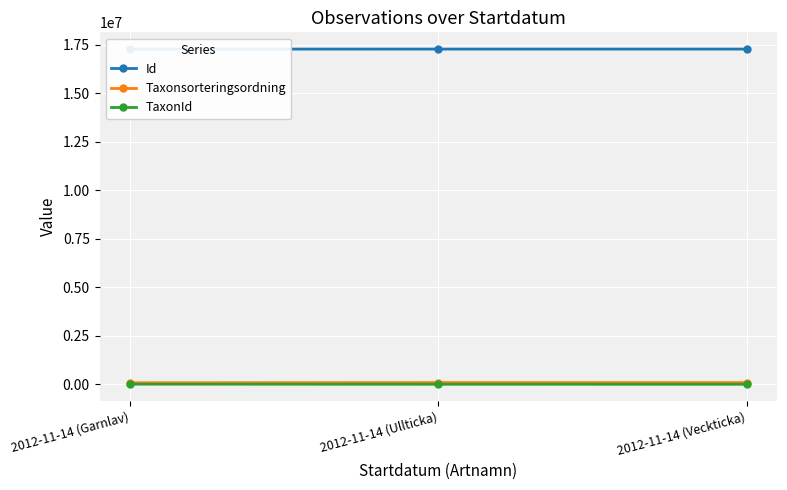

What are all the series names shown in the legend?

Id, Taxonsorteringsordning, TaxonId